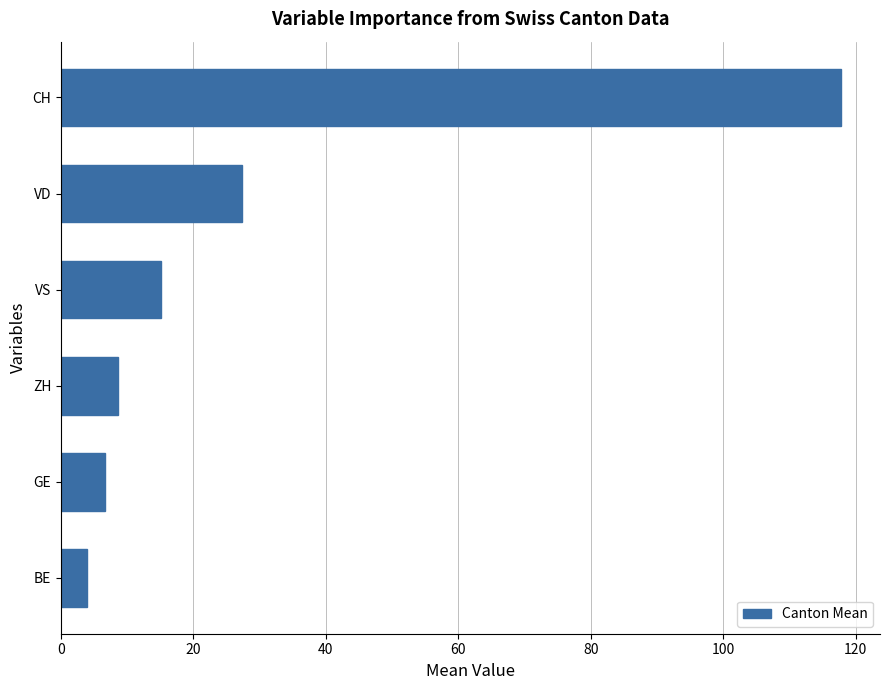

Reading top to bottom, list all the values displayed in this chart.

117.8	27.4	15.1	8.6	6.6	4.0